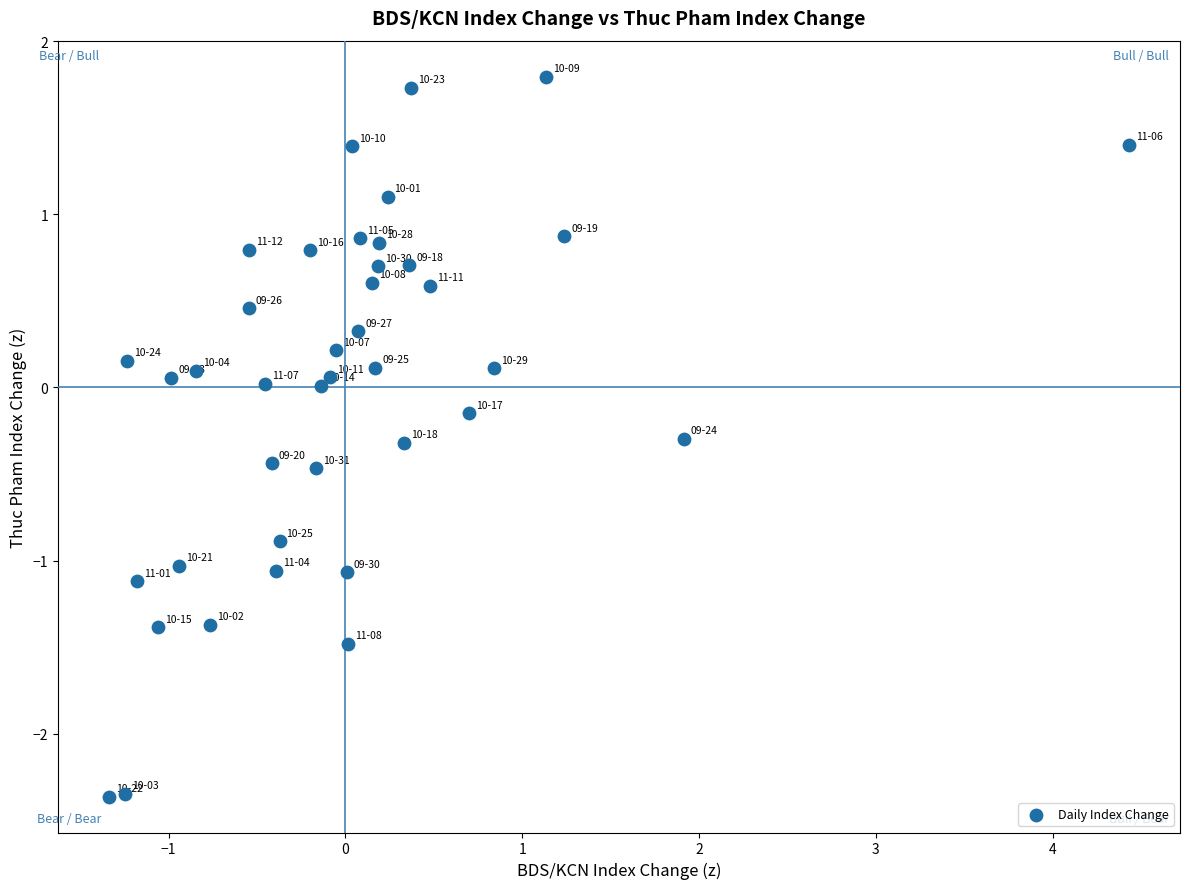

What is the range of Y values (max minus min)?

4.2